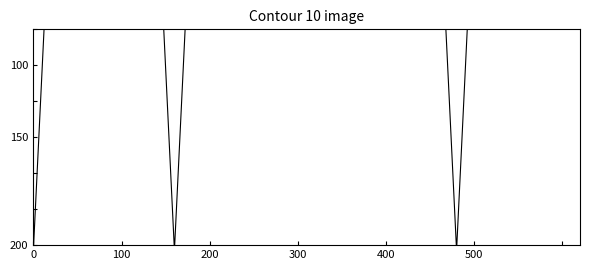

Is it true that the value at 21 is 130?

False